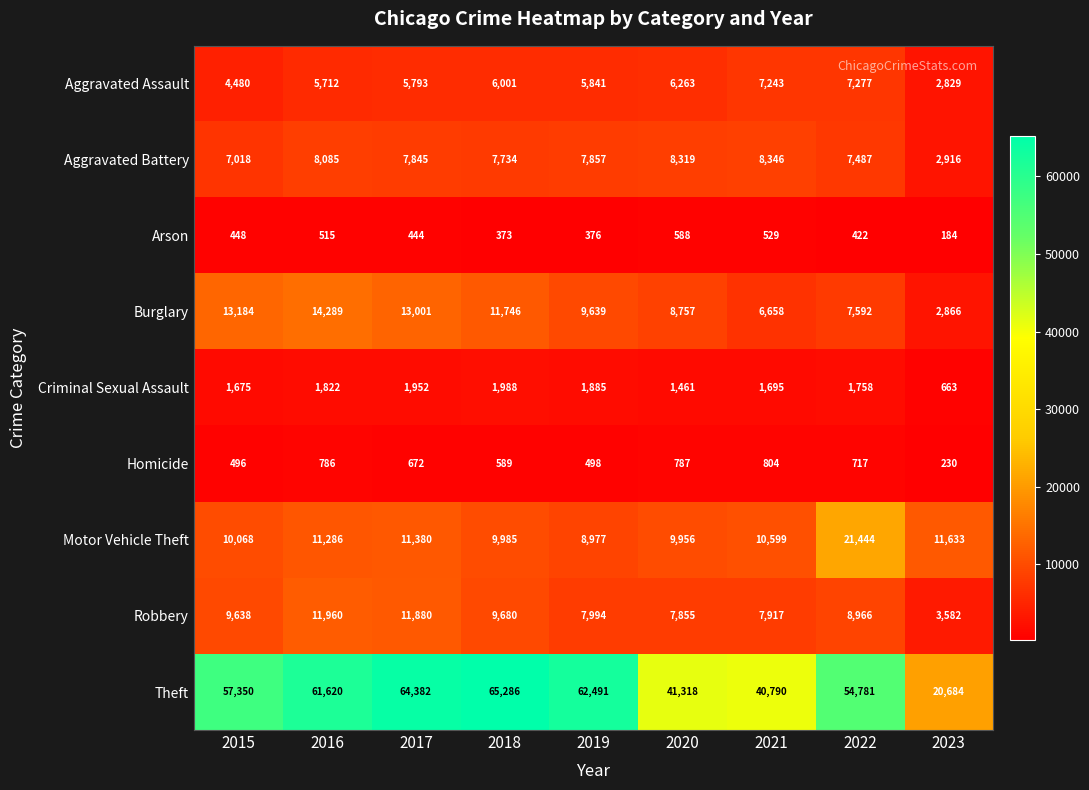

Which label corresponds to the smallest value in the chart?

2023